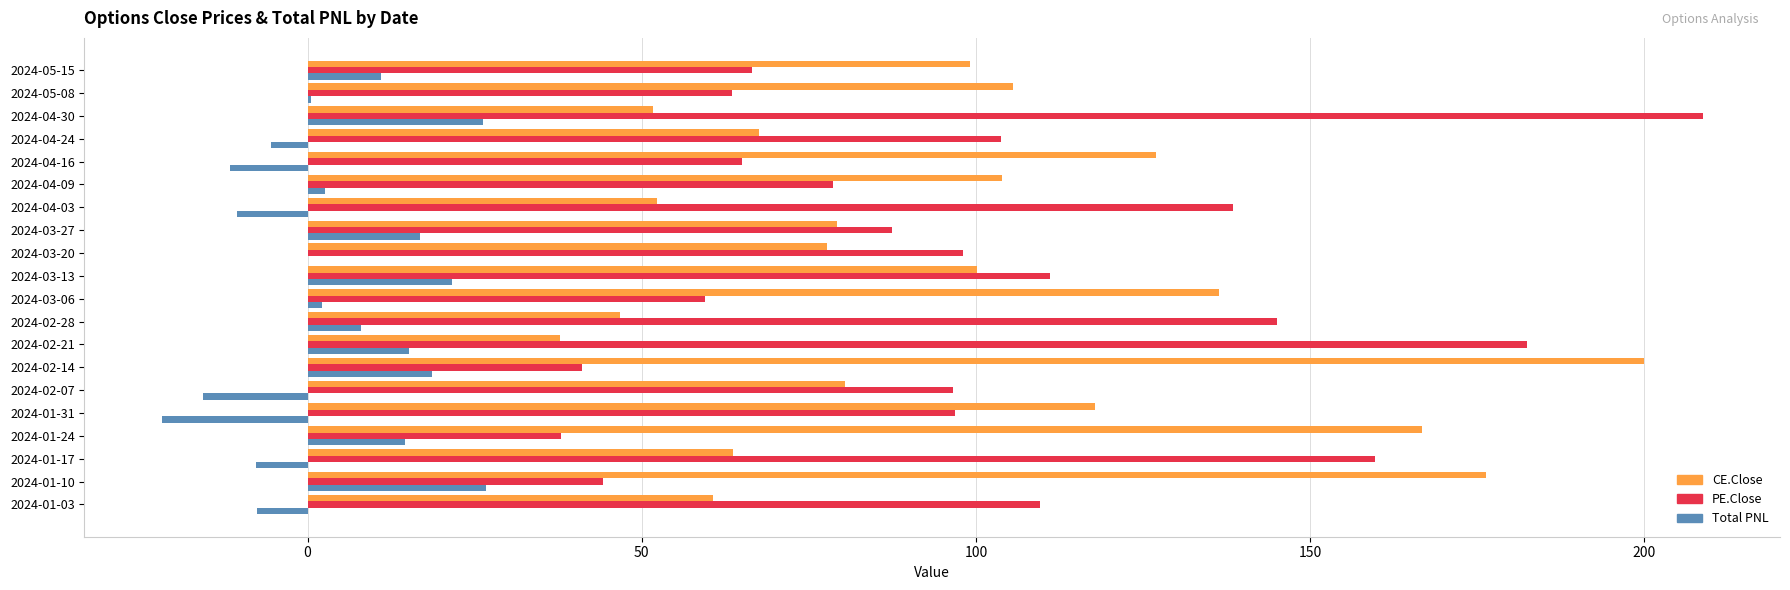

Which series has the largest total across all categories?

PE.Close